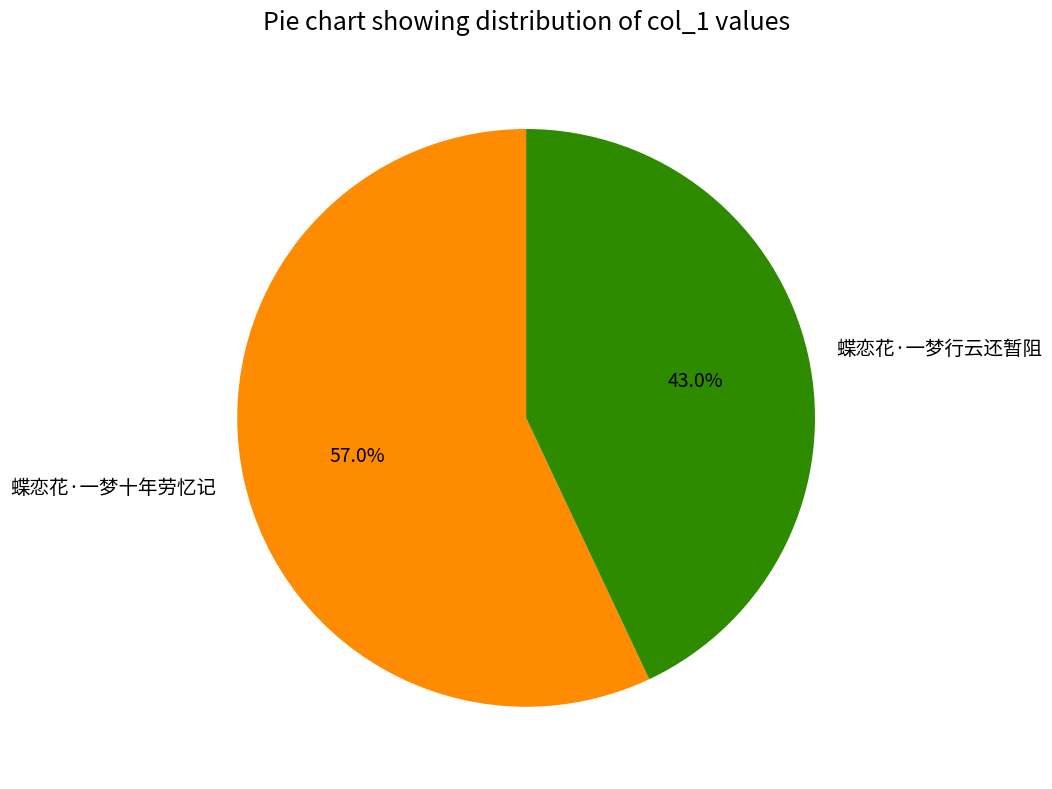

What is the smallest slice in the pie chart?

蝶恋花·一梦行云还暂阻